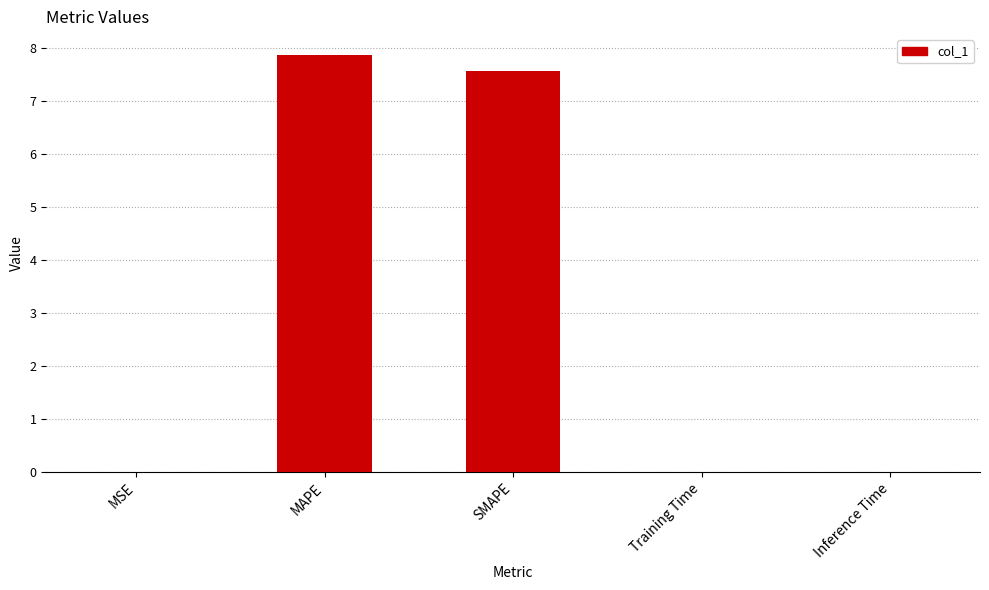

True or false: the data shows 7.6 at SMAPE.

True